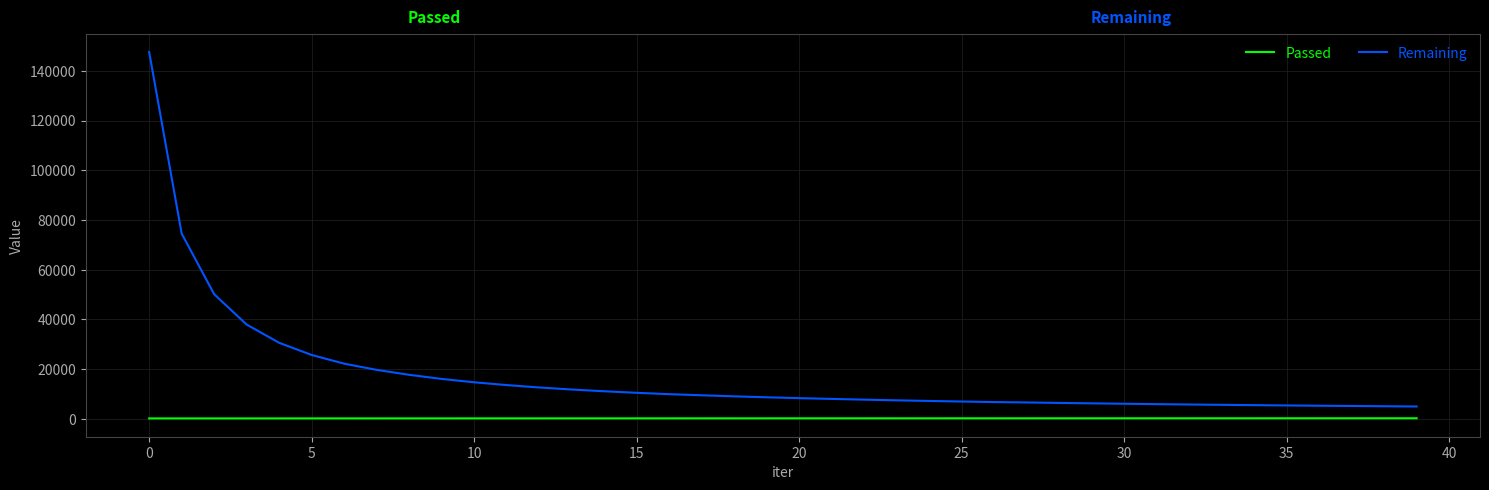

True or false: Passed and Remaining intersect in this chart.

False